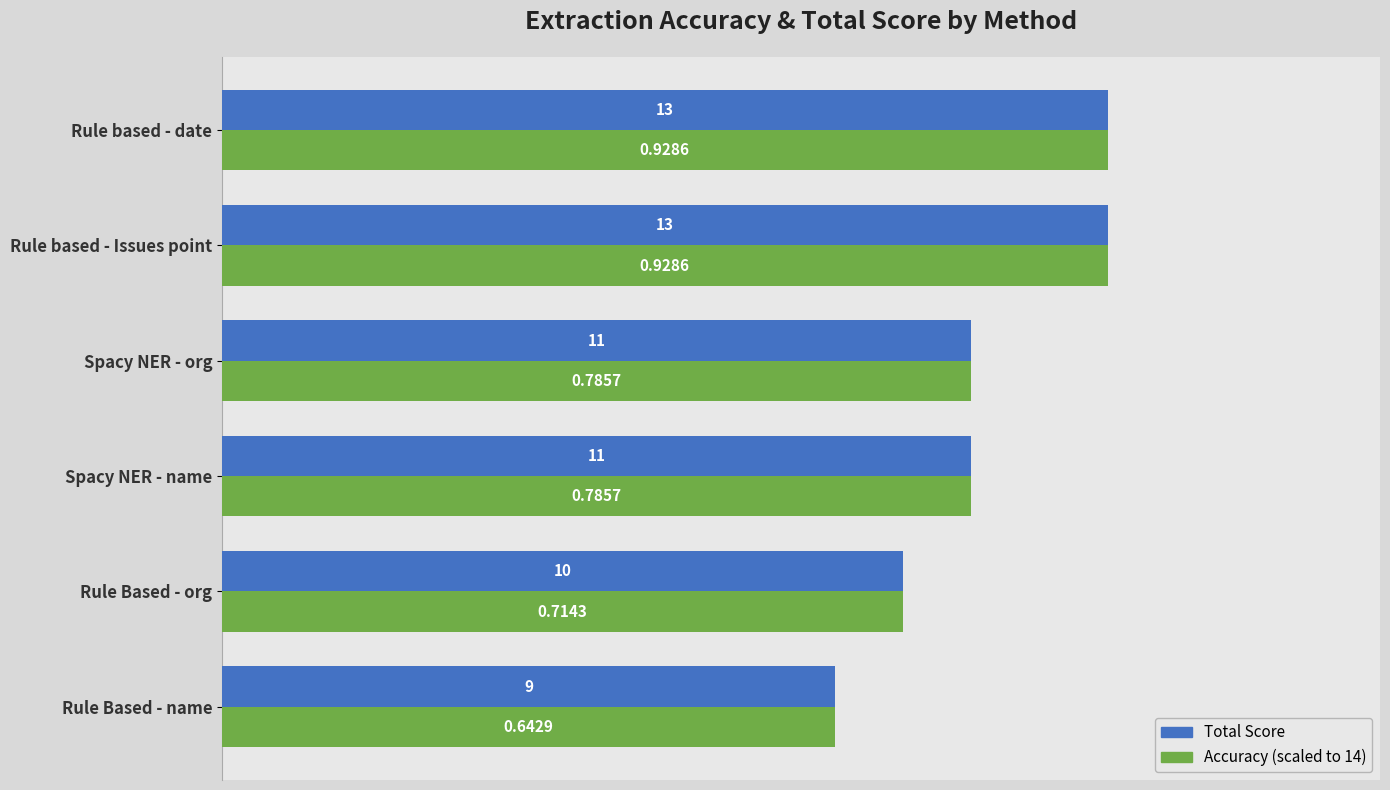

Which category has the lowest value across all series?

Rule Based - name